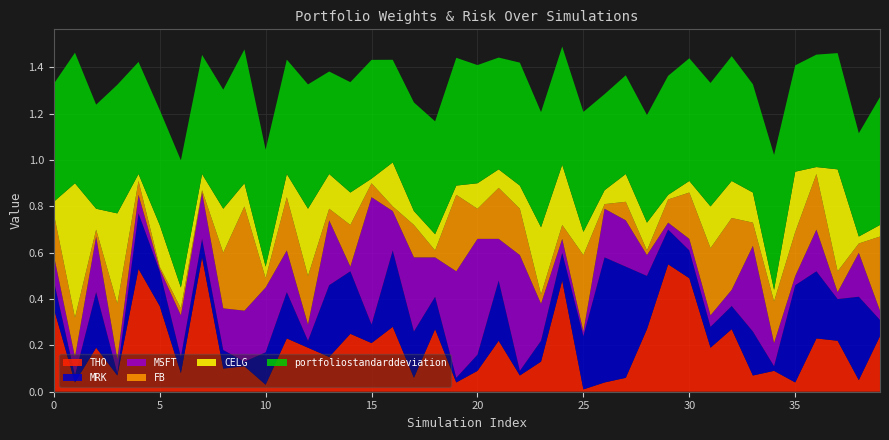

What are all the series names shown in the legend?

THO, MRK, MSFT, FB, CELG, portfoliostandarddeviation